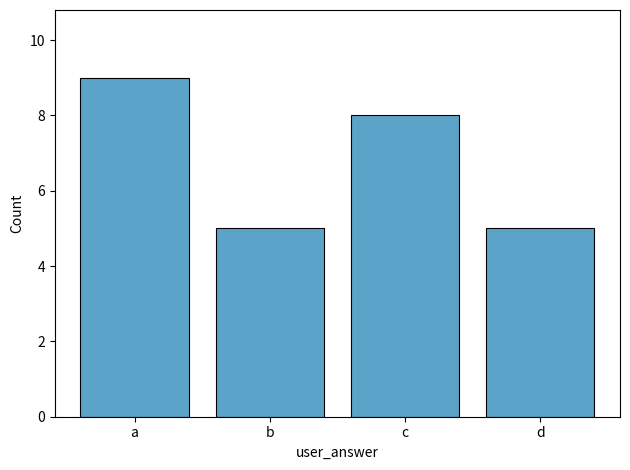

What is the difference between the values at c and a?

1